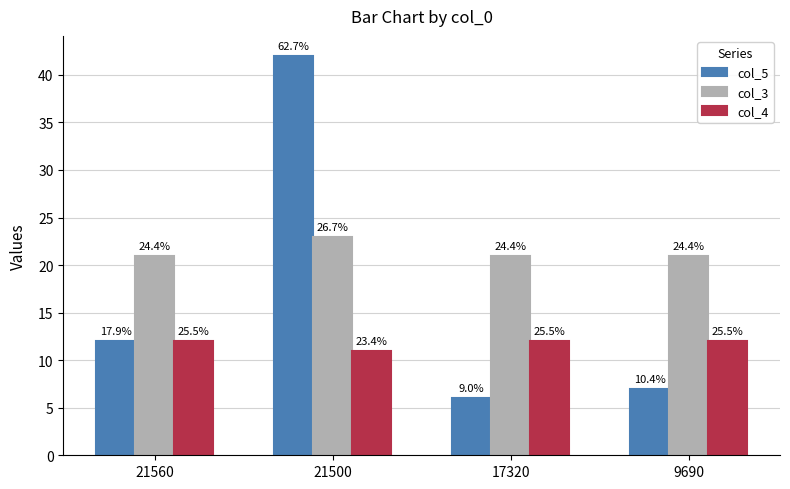

What is the approximate value of col_3 at 21500?

23